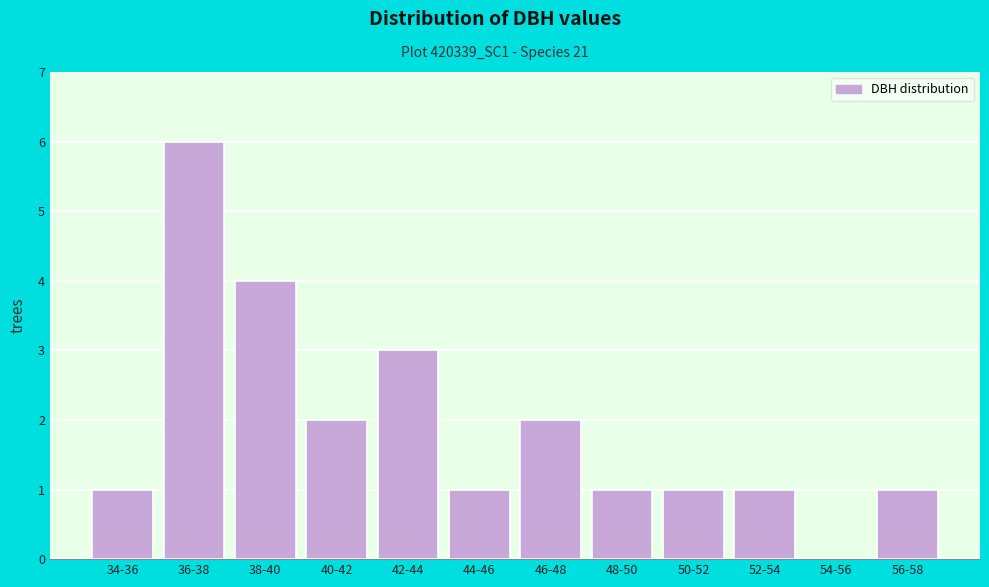

Reading left to right, transcribe all the data shown in this chart.

34-36=1	36-38=6	38-40=4	40-42=2	42-44=3	44-46=1	46-48=2	48-50=1	50-52=1	52-54=1	54-56=0	56-58=1